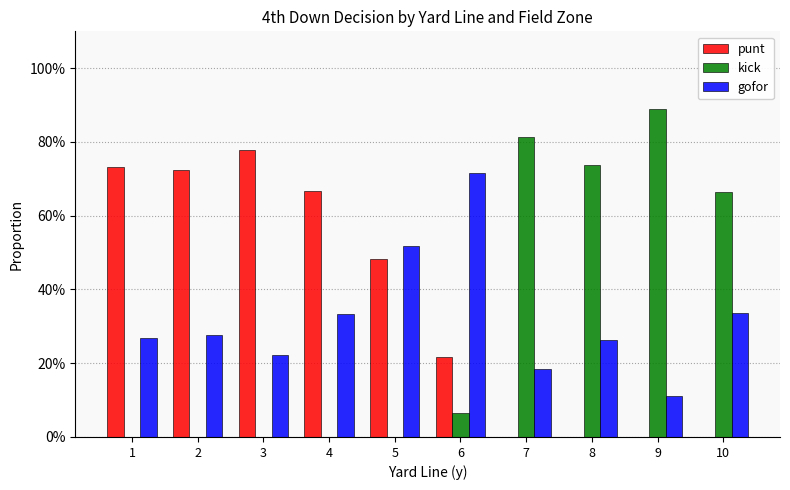

Reading left to right, list all the values displayed in this chart.

punt: 1=0.7	2=0.7	3=0.8	4=0.7	5=0.5	6=0.2	7=0.0	8=0.0	9=0.0	10=0.0
kick: 1=0.0	2=0.0	3=0.0	4=0.0	5=0.0	6=0.1	7=0.8	8=0.7	9=0.9	10=0.7
gofor: 1=0.3	2=0.3	3=0.2	4=0.3	5=0.5	6=0.7	7=0.2	8=0.3	9=0.1	10=0.3